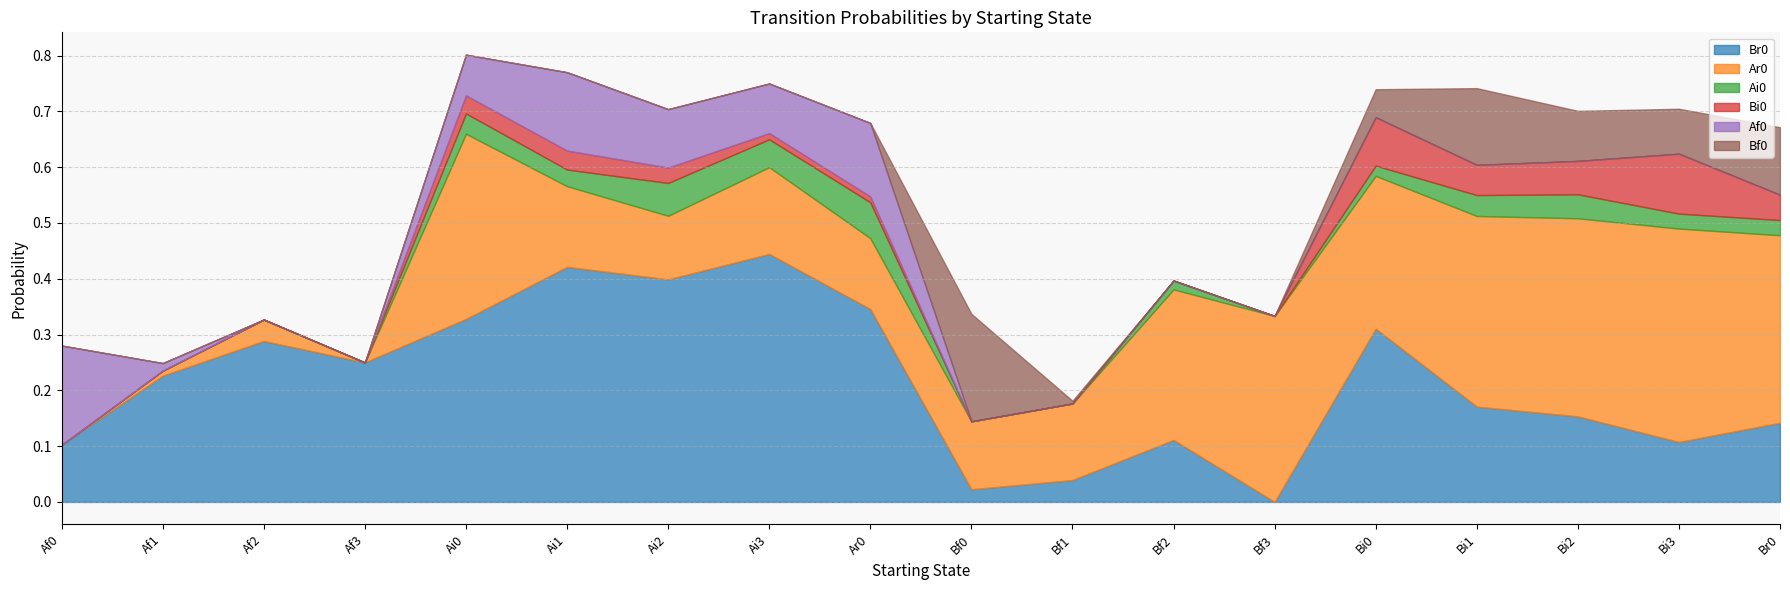

At how many categories does at least one series exceed 0?

18